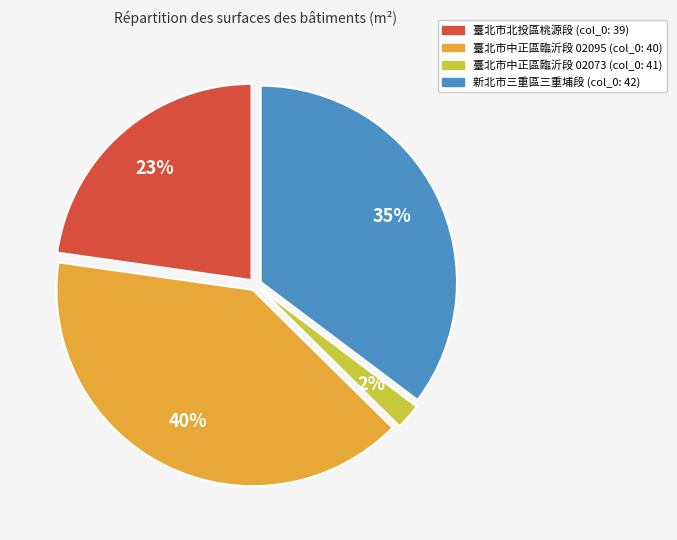

To the nearest percent, what is the difference between the largest and smallest slice percentages?

38%